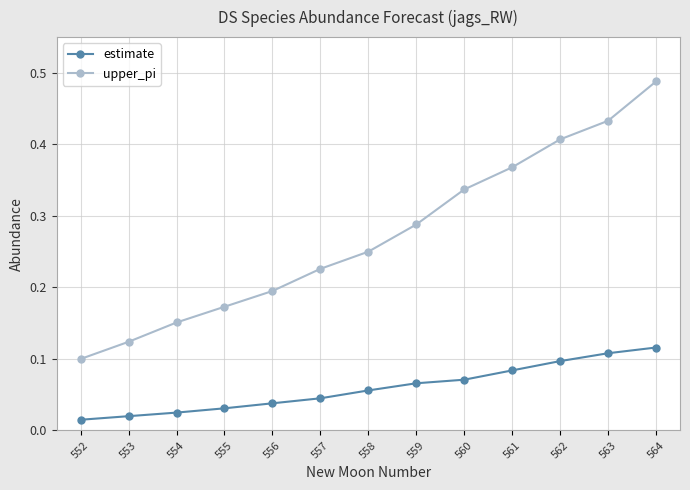

True or false: estimate and upper_pi cross at least once.

False